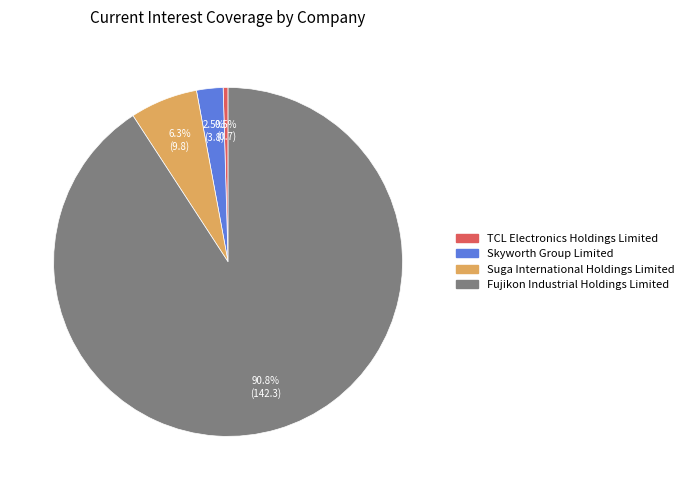

Is Fujikon Industrial Holdings Limited the majority of the pie?

Yes